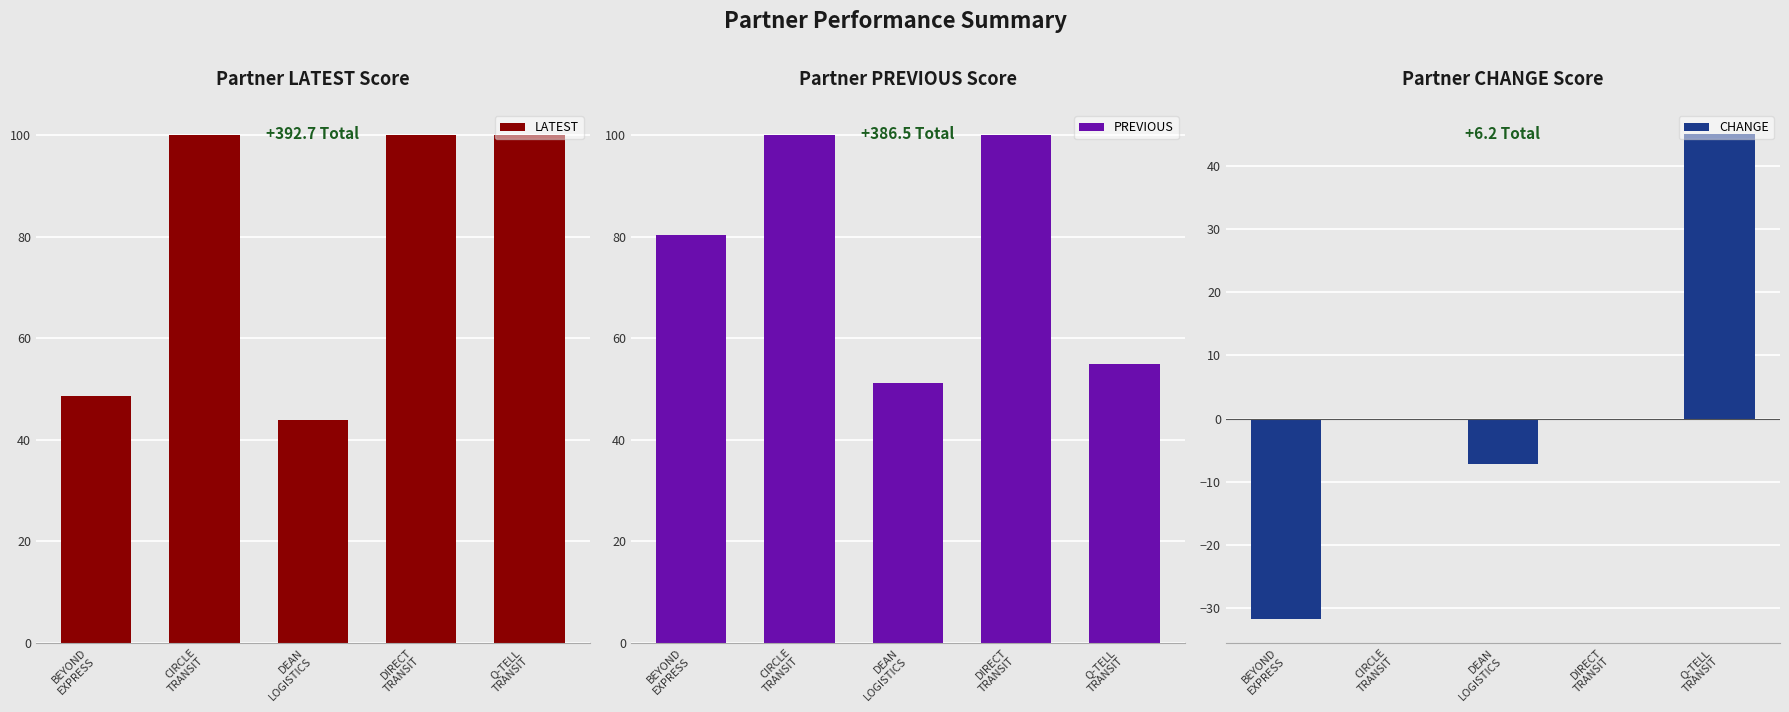

What is the label of the 1st bar from the right?

Q-TELL
TRANSIT